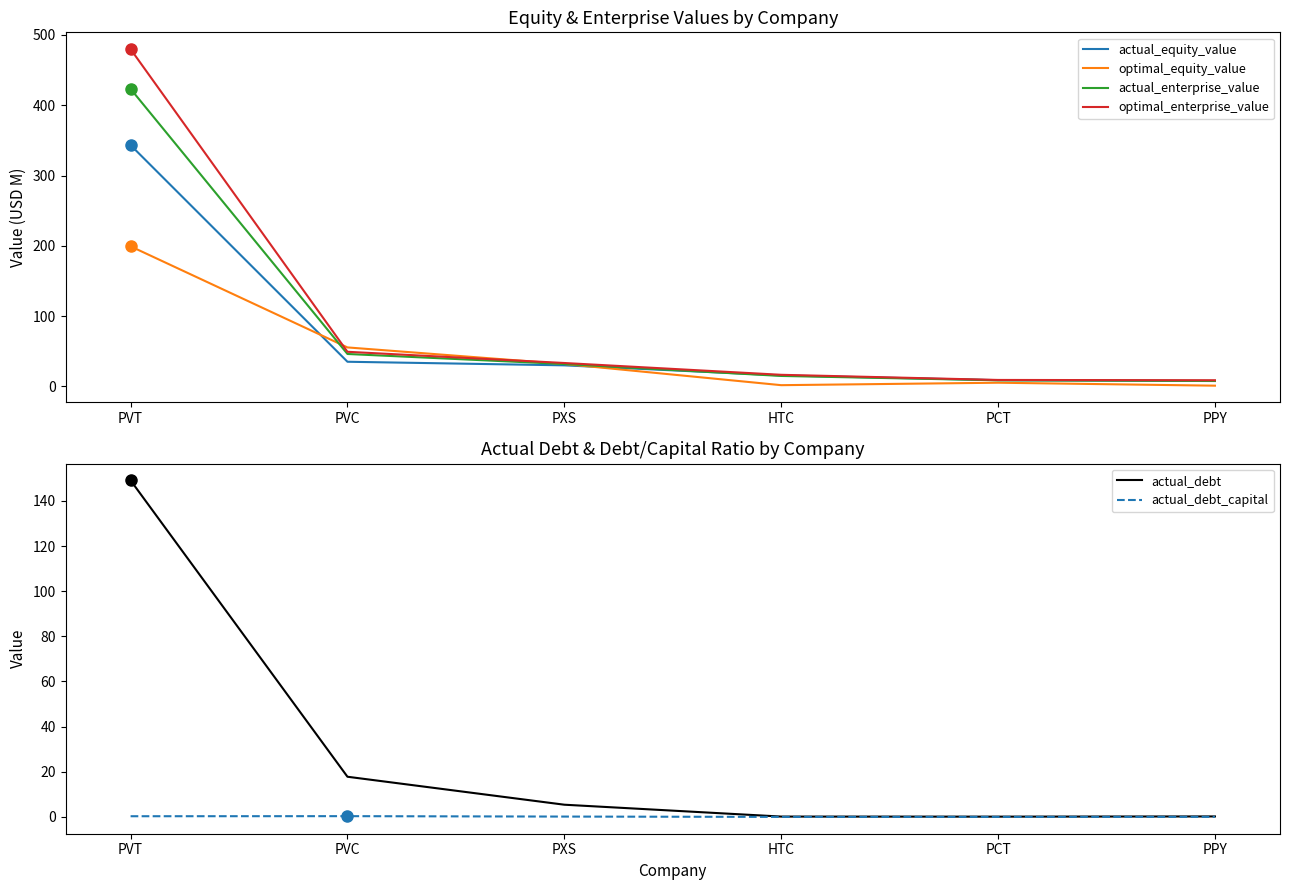

How many values in the optimal_enterprise_value series exceed 33?

3